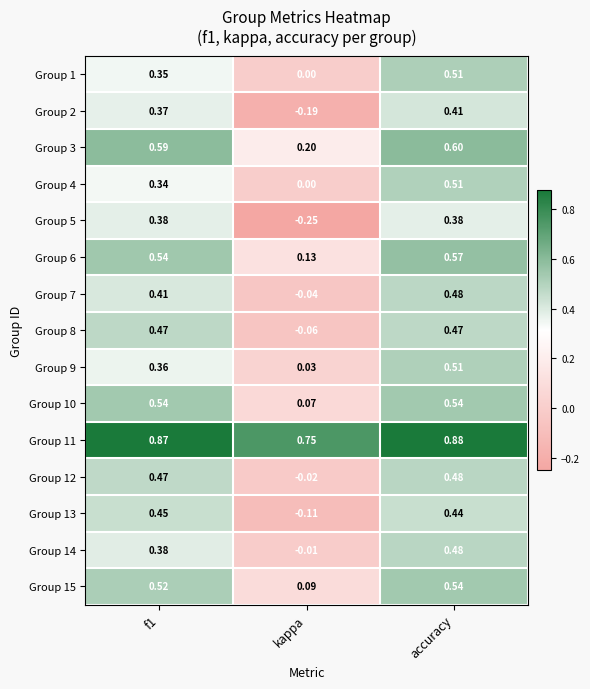

Which category has the lowest value across all series?

kappa